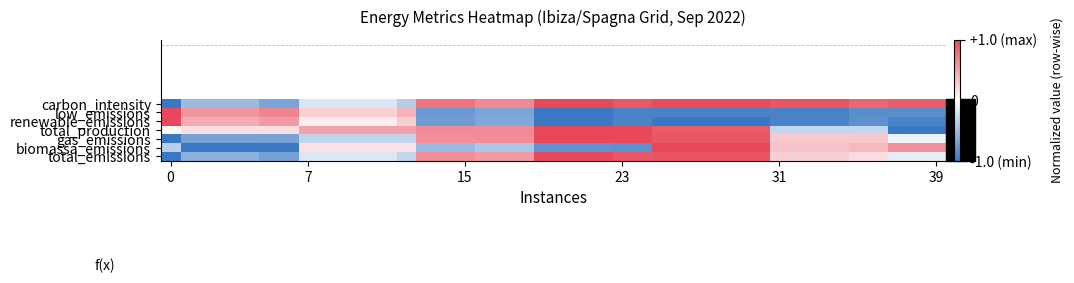

Reading left to right, what are all the values shown in this chart?

carbon_intensity: -1.0	-0.5	-0.5	-0.5	-0.5	-0.7	-0.7	-0.2	-0.2	-0.2	-0.2	-0.2	-0.4	0.8	0.8	0.8	0.6	0.6	0.6	1.0	1.0	1.0	1.0	0.9	0.9	1.0	1.0	1.0	1.0	1.0	1.0	0.9	0.9	0.9	0.9	0.8	0.8	0.9	0.9	0.9
low_emissions: 1.0	0.6	0.6	0.6	0.6	0.7	0.7	0.2	0.2	0.2	0.2	0.2	0.4	-0.8	-0.8	-0.8	-0.7	-0.7	-0.7	-1.0	-1.0	-1.0	-1.0	-0.9	-0.9	-0.9	-0.9	-0.9	-0.9	-0.9	-0.9	-0.9	-0.9	-0.9	-0.9	-0.8	-0.8	-0.8	-0.8	-0.8
renewable_emissions: 1.0	0.5	0.5	0.5	0.5	0.5	0.5	0.1	0.1	0.1	0.1	0.1	0.3	-0.7	-0.7	-0.7	-0.6	-0.6	-0.6	-1.0	-1.0	-1.0	-1.0	-0.9	-0.9	-1.0	-1.0	-1.0	-1.0	-1.0	-1.0	-0.9	-0.9	-0.9	-0.9	-0.8	-0.8	-0.9	-0.9	-0.9
total_production: 0.0	0.2	0.2	0.2	0.2	0.2	0.2	0.5	0.5	0.5	0.5	0.5	0.5	0.6	0.6	0.6	0.6	0.6	0.6	1.0	1.0	1.0	1.0	1.0	1.0	0.9	0.9	0.9	0.9	0.9	0.9	-0.3	-0.3	-0.3	-0.3	-0.3	-0.3	-1.0	-1.0	-1.0
gas_emissions: -1.0	-0.7	-0.7	-0.7	-0.7	-0.7	-0.7	-0.3	-0.3	-0.3	-0.3	-0.3	-0.3	0.6	0.6	0.6	0.6	0.6	0.6	1.0	1.0	1.0	1.0	1.0	1.0	0.9	0.9	0.9	0.9	0.9	0.9	0.3	0.3	0.3	0.3	0.3	0.3	-0.1	-0.1	-0.1
biomassa_emissions: -0.4	-1.0	-1.0	-1.0	-1.0	-1.0	-1.0	0.1	0.1	0.1	0.1	0.1	0.1	-0.5	-0.5	-0.5	-0.4	-0.4	-0.4	-0.8	-0.8	-0.8	-0.8	-0.8	-0.8	1.0	1.0	1.0	1.0	1.0	1.0	0.3	0.3	0.3	0.3	0.4	0.4	0.6	0.6	0.6
total_emissions: -1.0	-0.6	-0.6	-0.6	-0.6	-0.7	-0.7	-0.2	-0.2	-0.2	-0.2	-0.2	-0.3	0.6	0.6	0.6	0.5	0.5	0.5	1.0	1.0	1.0	1.0	0.9	0.9	0.9	0.9	0.9	0.9	0.9	0.9	0.3	0.3	0.3	0.3	0.2	0.2	-0.1	-0.1	-0.1